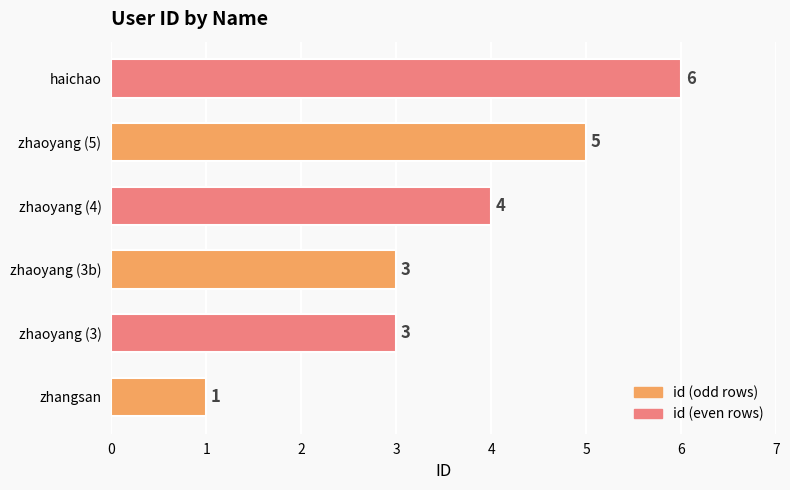

Reading bottom to top, extract all data points from this chart.

1	3	3	4	5	6